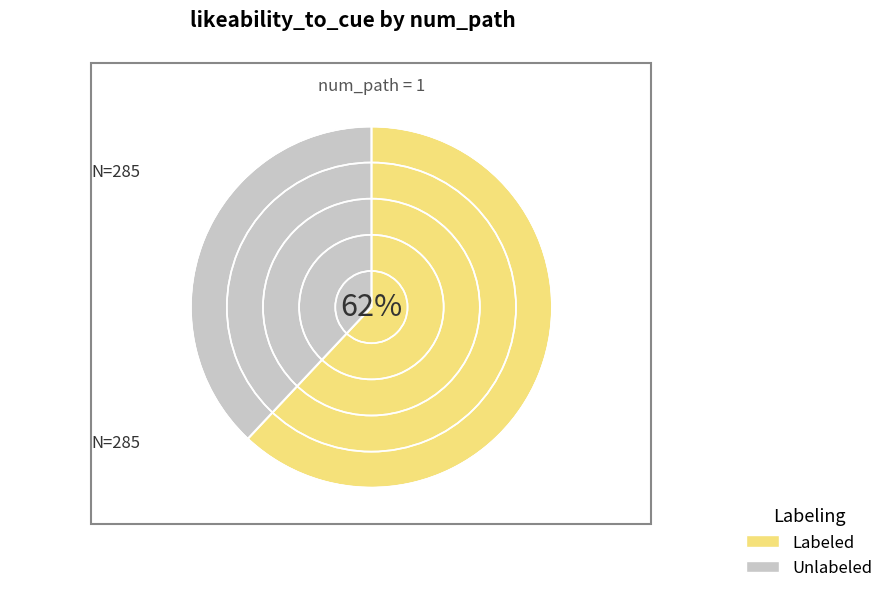

To the nearest percent, what is the difference between the largest and smallest slice percentages?

24%